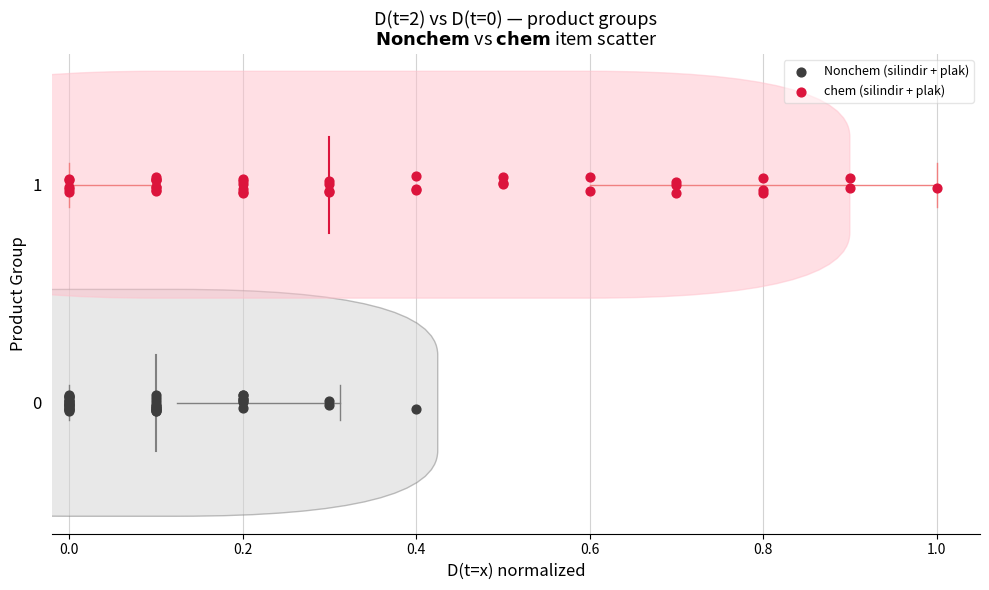

Which series reaches the minimum Y coordinate?

Nonchem (silindir + plak)